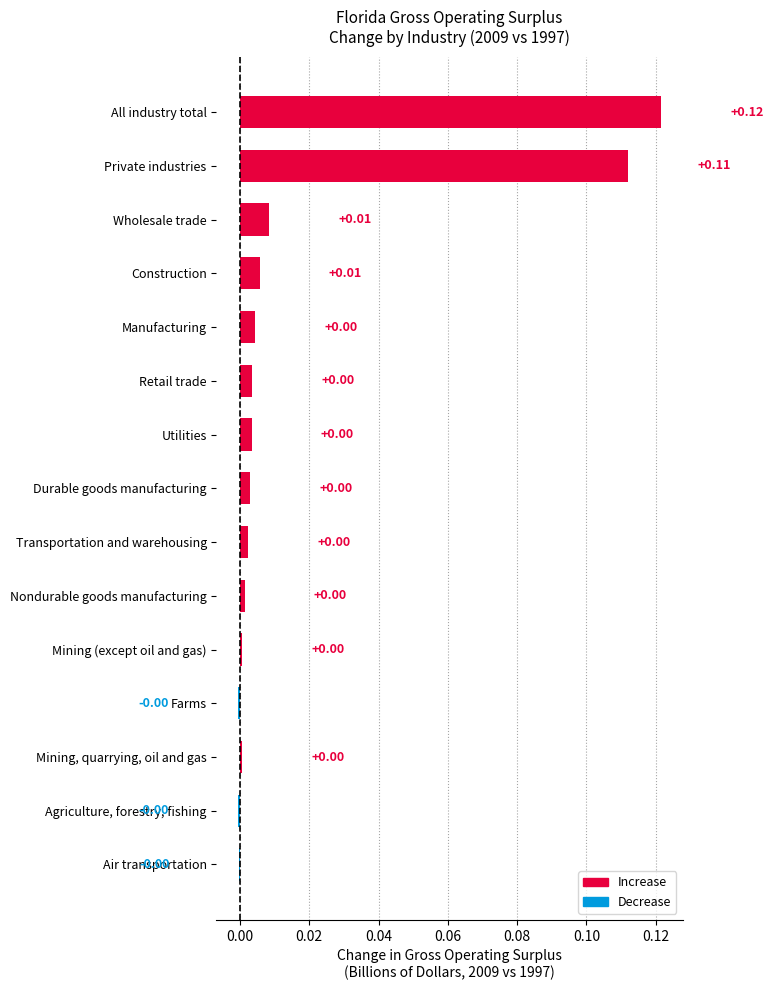

Which label corresponds to the largest value in the chart?

All industry total